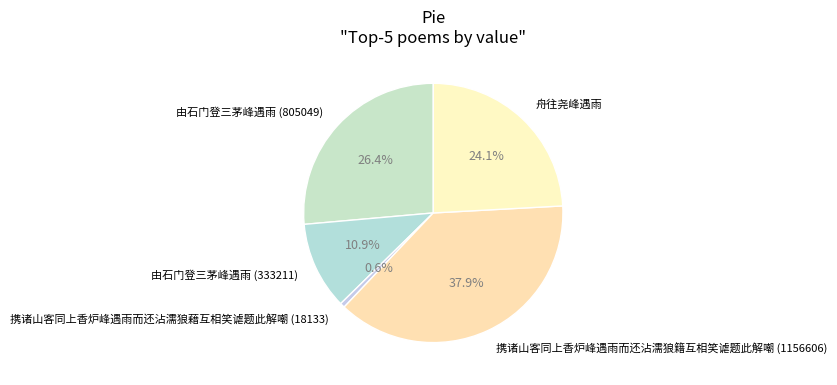

To the nearest percent, what is the combined percentage of 携诸山客同上香炉峰遇雨而还沾濡狼籍互相笑谑题此解嘲 (1156606) and 携诸山客同上香炉峰遇雨而还沾濡狼藉互相笑谑题此解嘲 (18133)?

39%